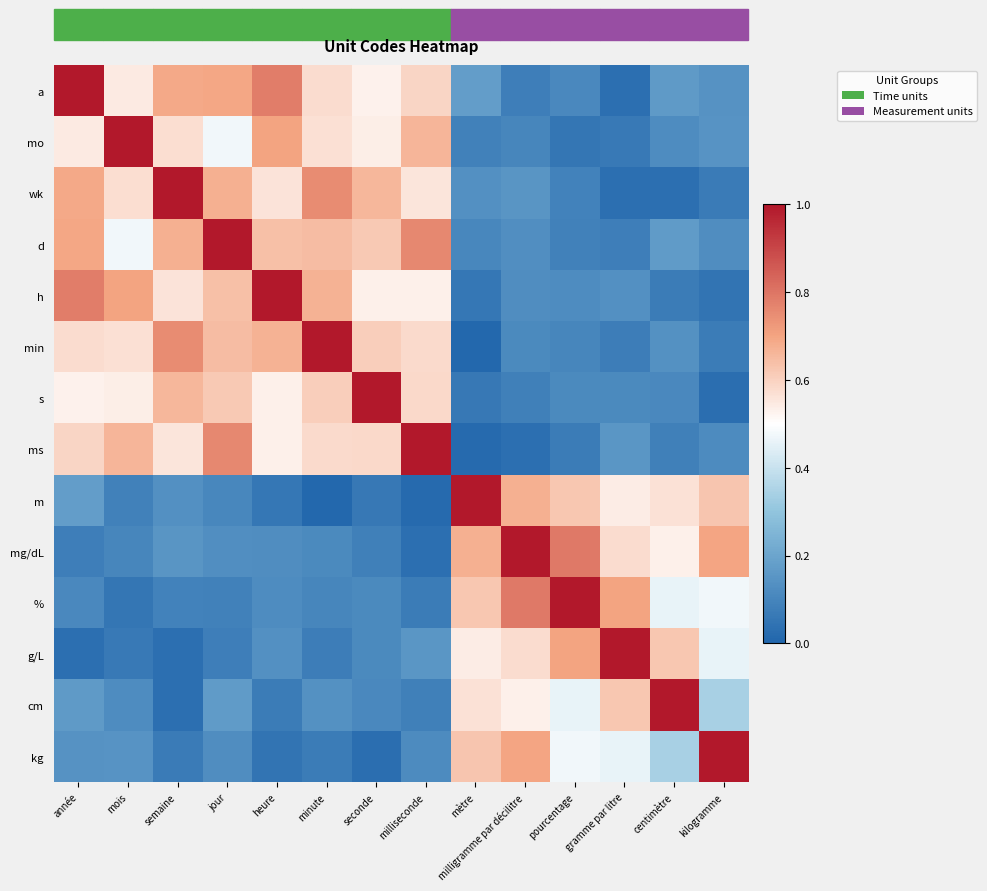

At which category is the sum across all series the highest?

jour